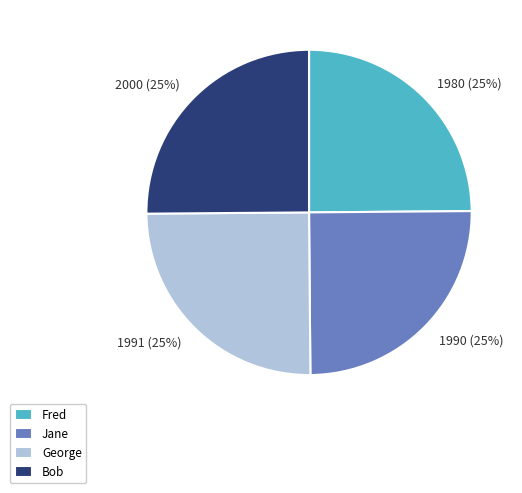

To the nearest percent, what is the average slice percentage?

25%